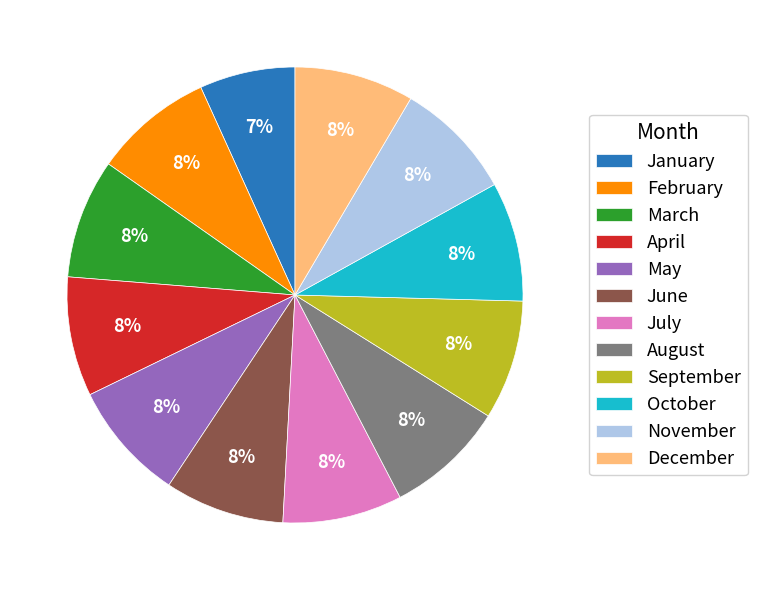

What percentage is the December slice, to the nearest percent?

8%